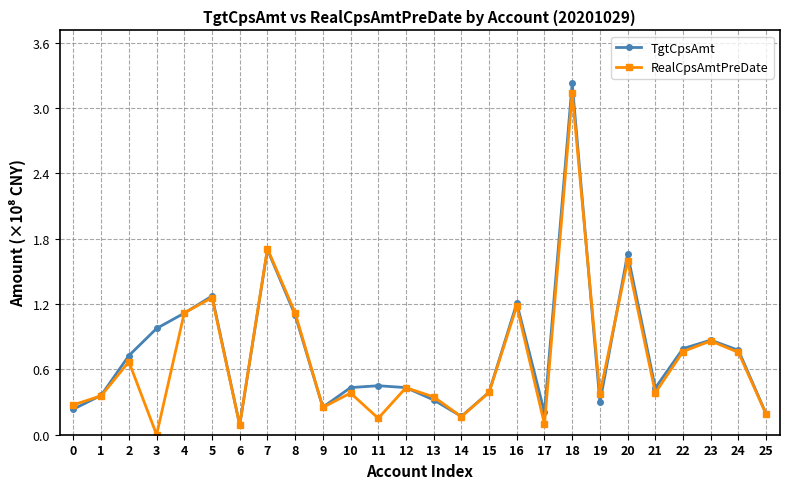

What is the sum of all RealCpsAmtPreDate values?

18.1